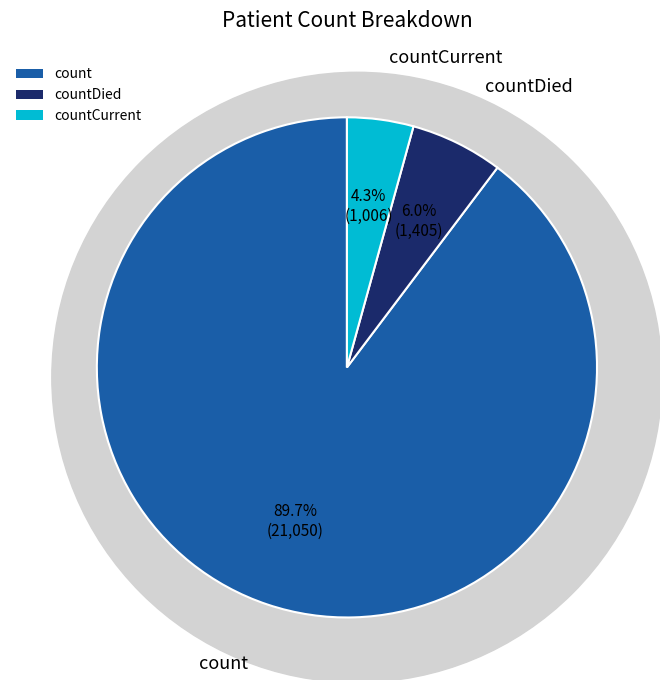

True or false: countCurrent accounts for 4% of the total.

True